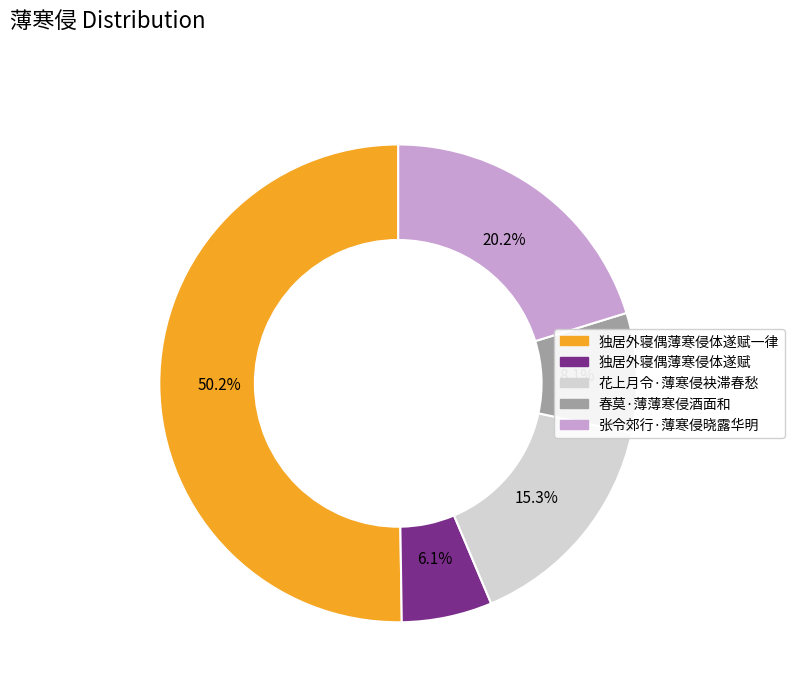

What is the largest slice in the pie chart?

独居外寝偶薄寒侵体遂赋一律